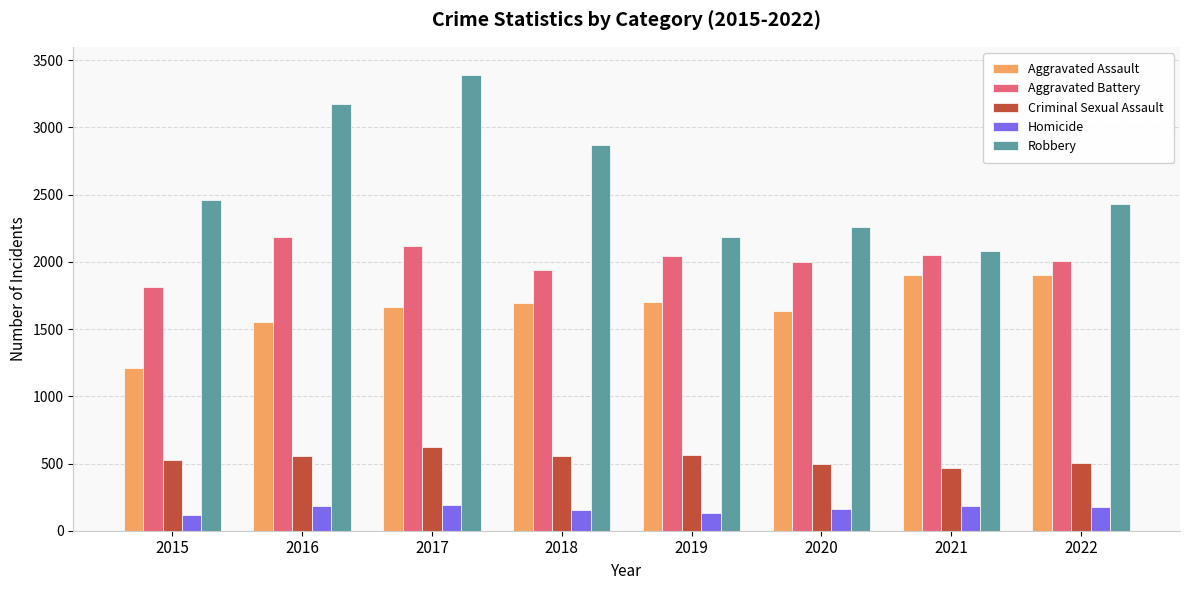

What is the maximum value shown in the chart?

3389